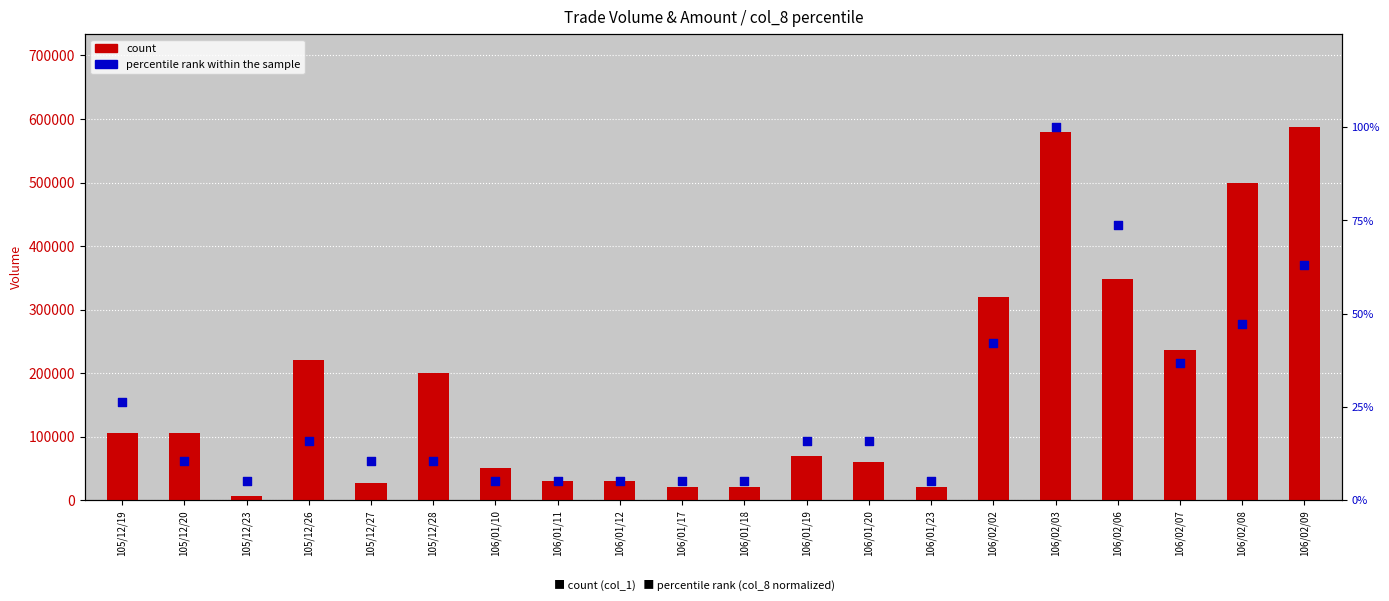

At which category is the sum across all series the highest?

106/02/09